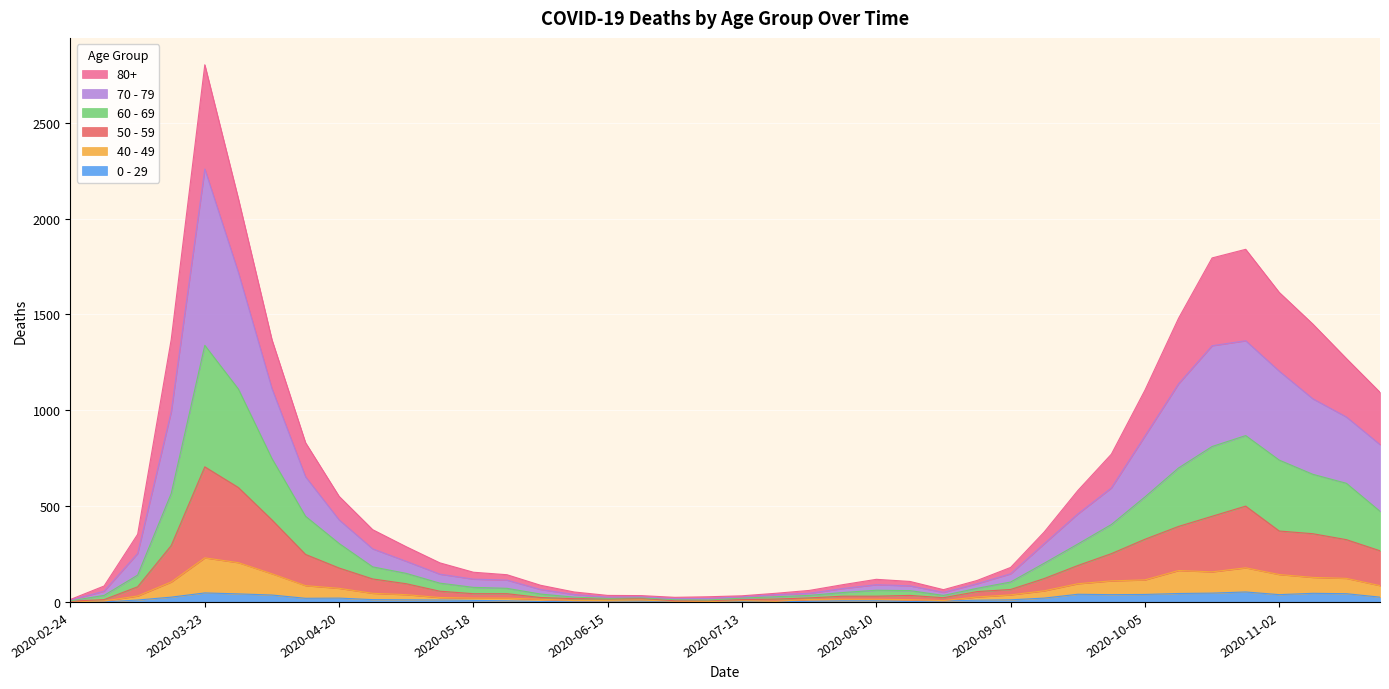

In 0 - 29, how many points are lower than both neighbors (excluding endpoints)?

8